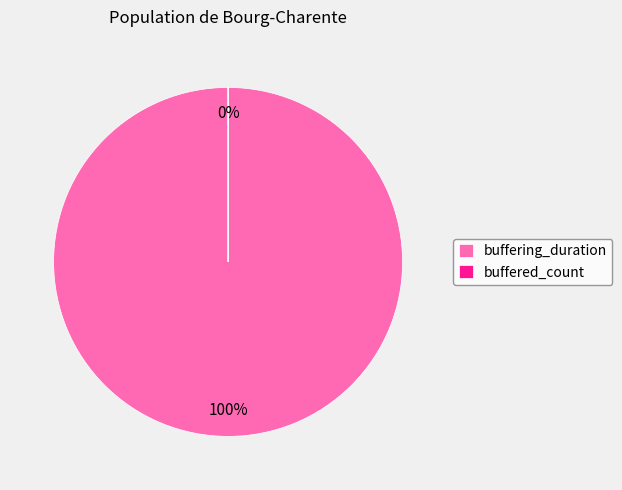

Is buffering_duration the majority of the pie?

Yes